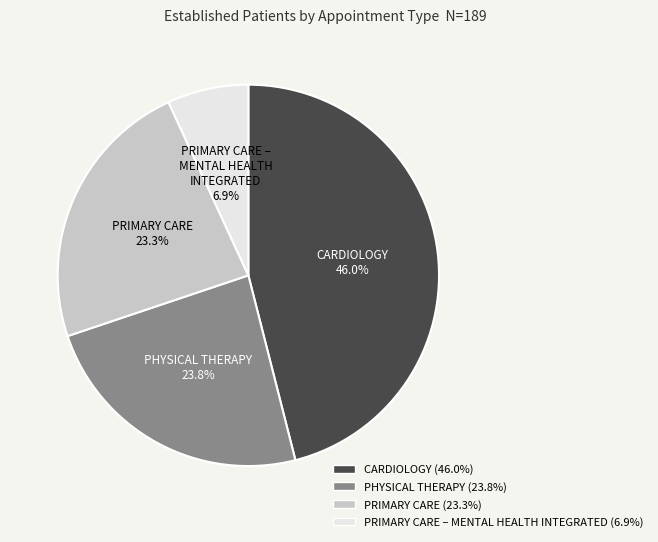

What is the largest slice in the pie chart?

CARDIOLOGY